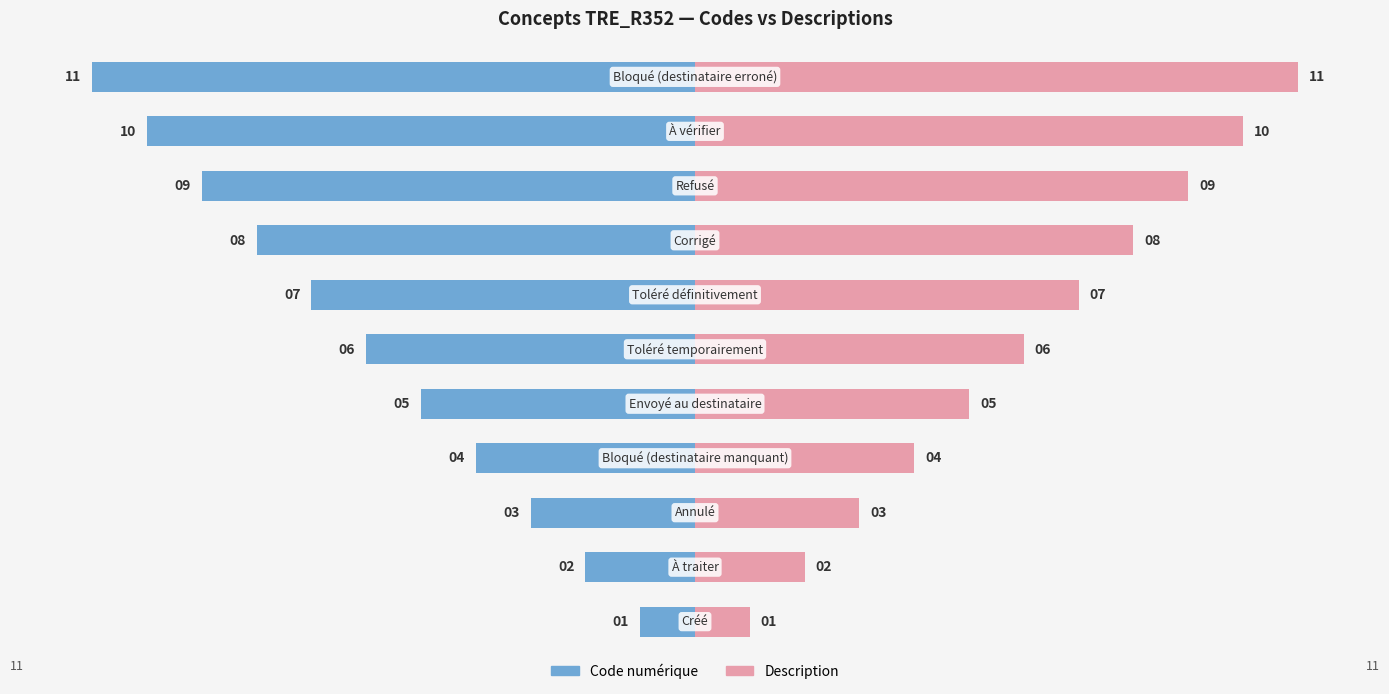

What is the difference between the maximum and minimum values in the Description series?

10